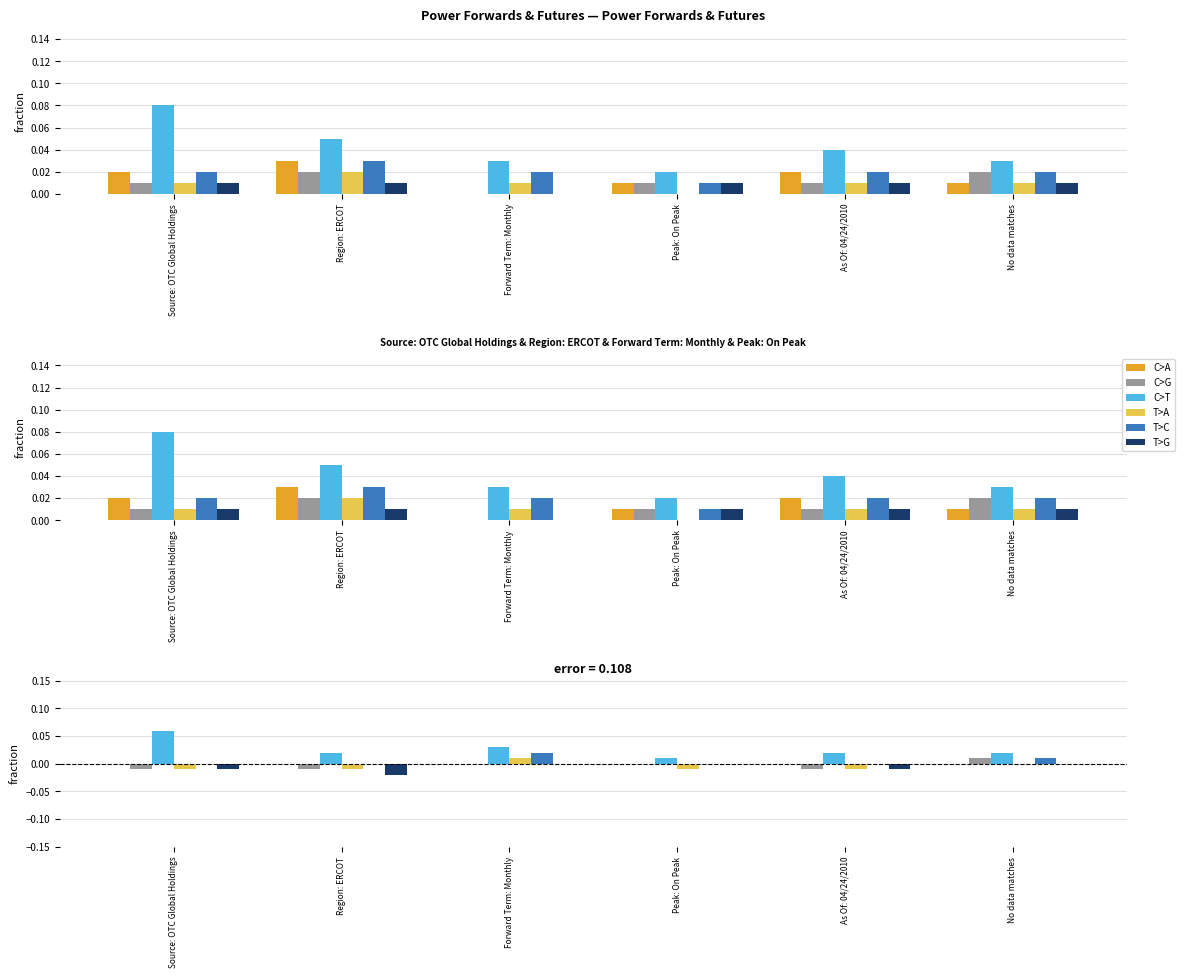

Count the T>C values in the range 0 to 1.

6